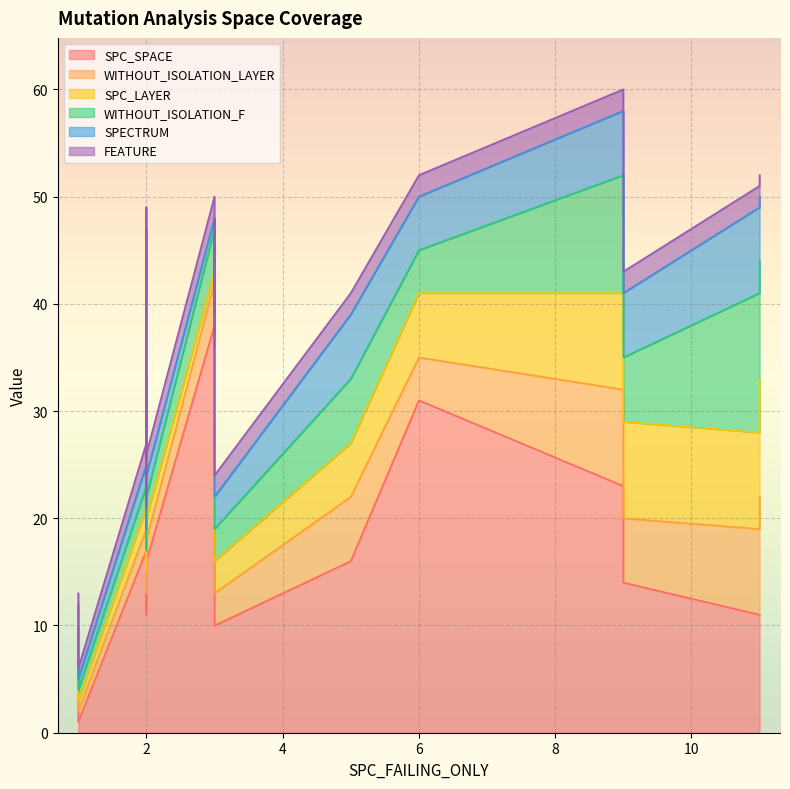

How many SPC_LAYER values are between 2 and 5?

14